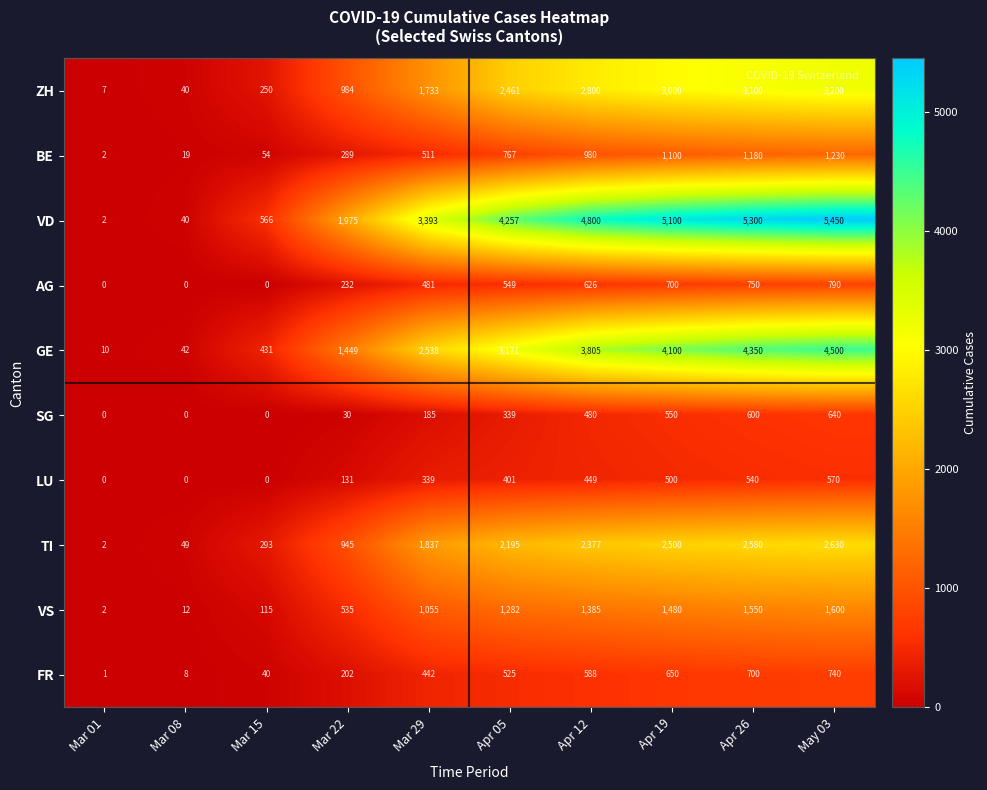

Which category has the highest value across all series?

May 03